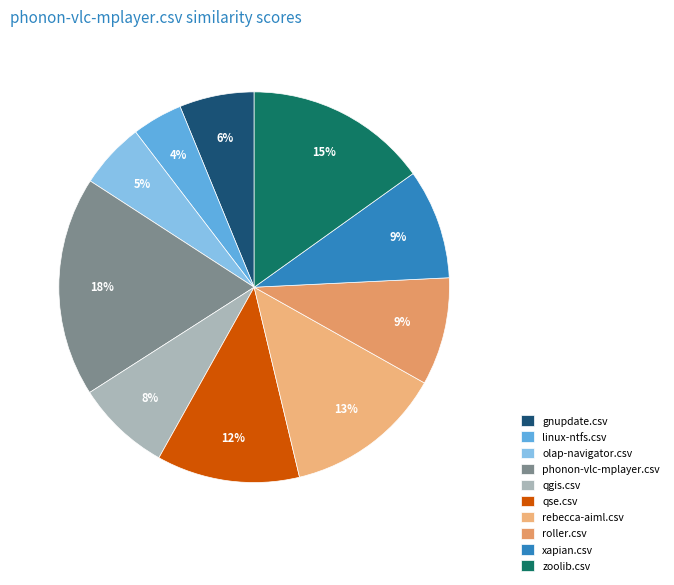

What is the change in value from gnupdate.csv to rebecca-aiml.csv?

+0.4